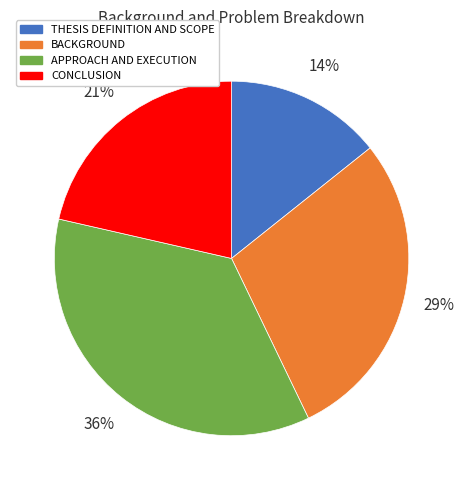

Rank the categories by value from highest to lowest.

APPROACH AND EXECUTION, BACKGROUND, CONCLUSION, THESIS DEFINITION AND SCOPE